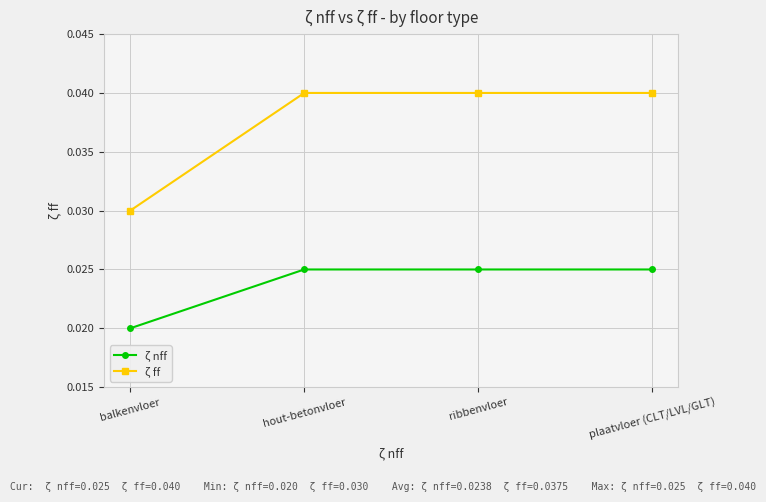

What is the label of the 4th point from the right?

balkenvloer